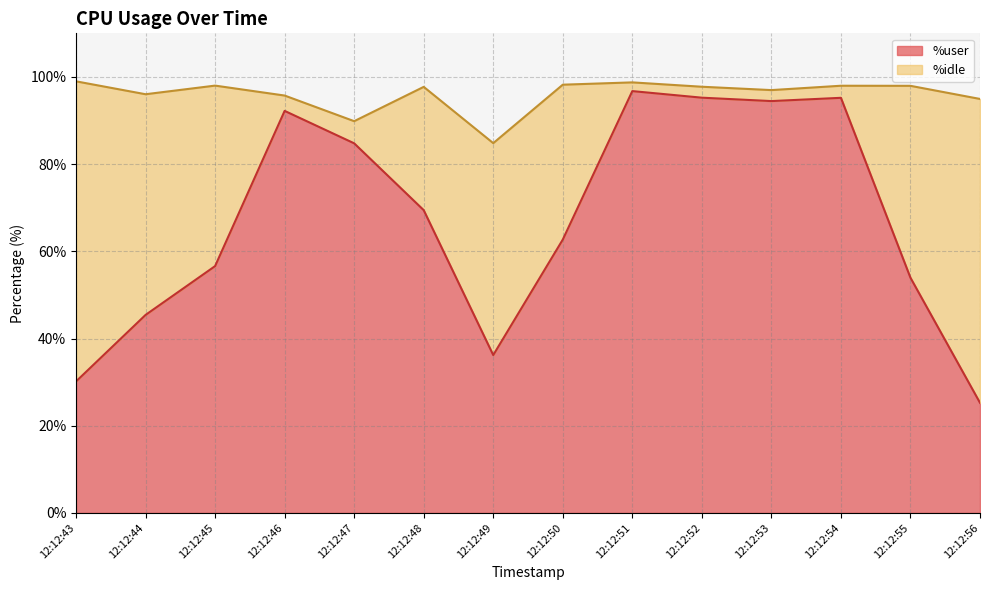

The value at 12:12:46 is 26.5. True or false?

False